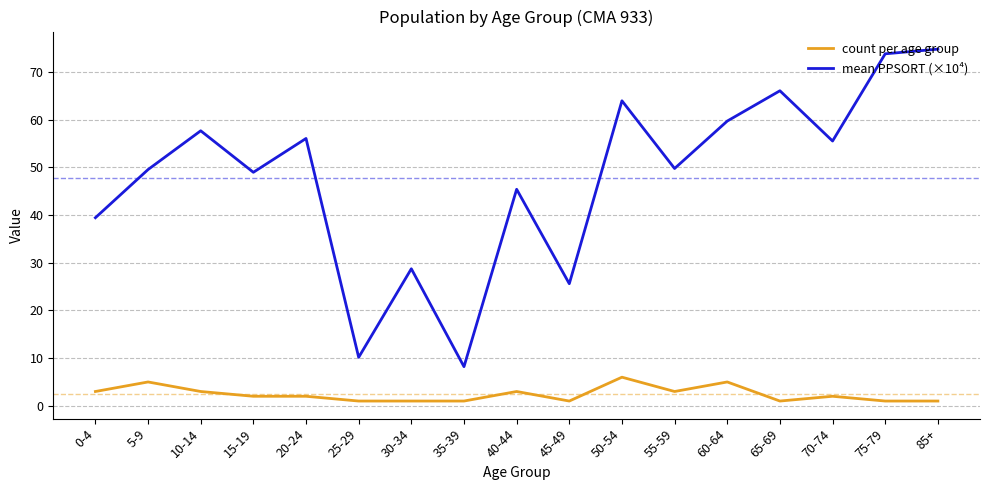

What position from the left is 50-54?

11